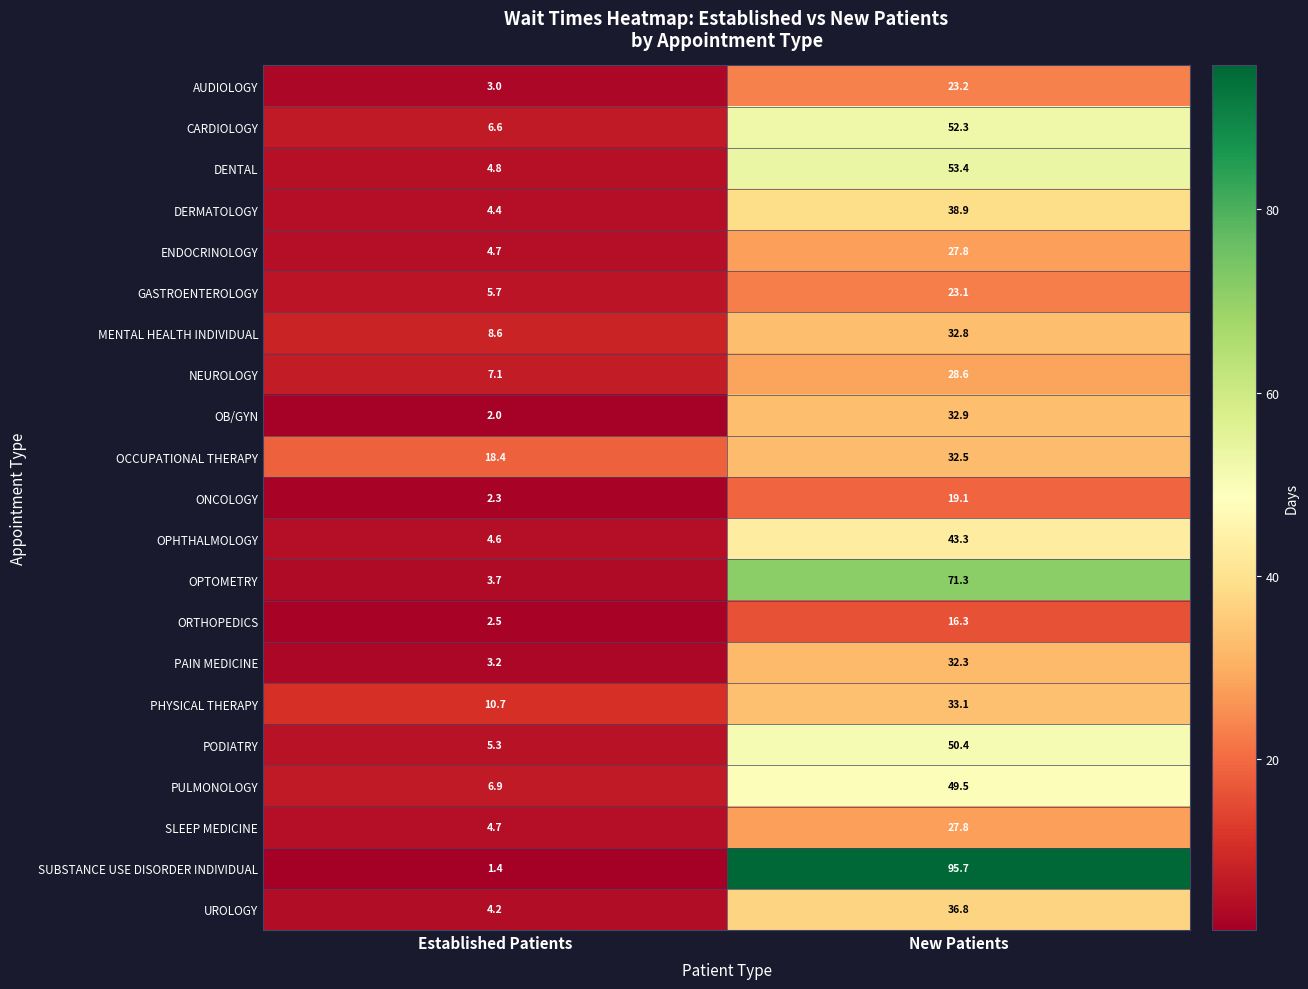

The PULMONOLOGY series shows 49.5 at New Patients. True or false?

True